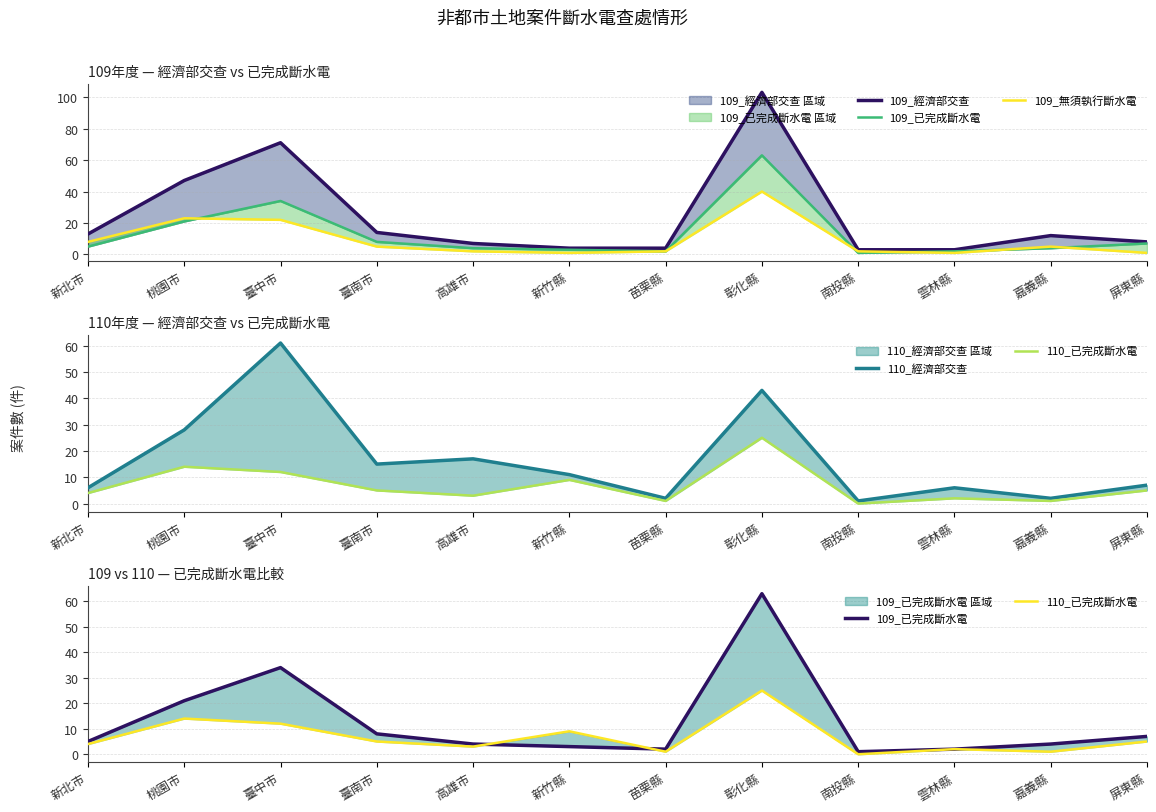

What is the average value of the 110_已完成斷水電 series?

7